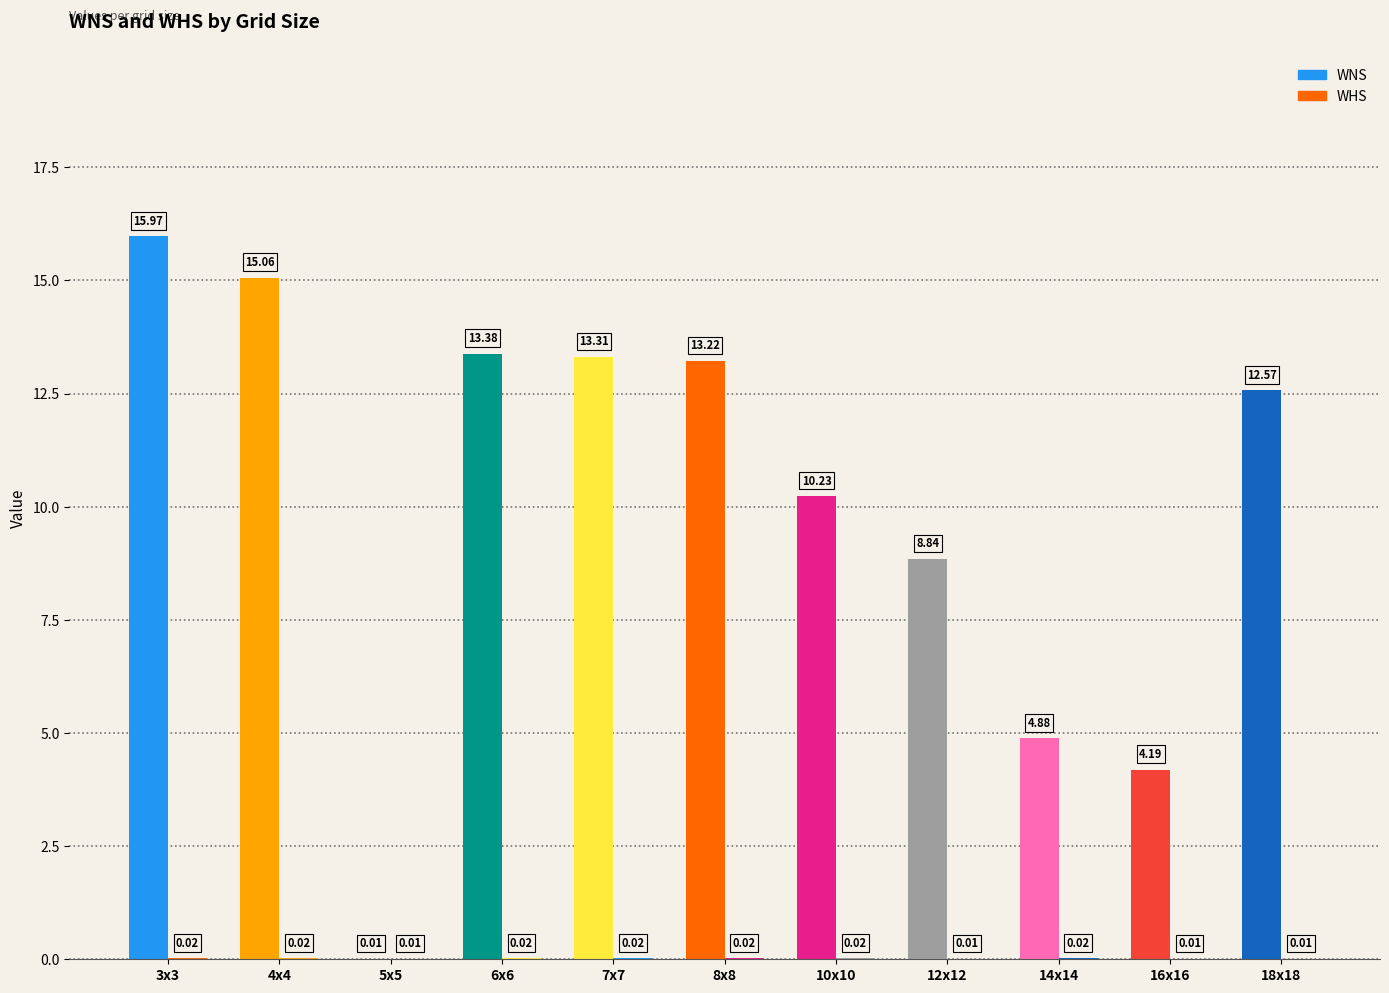

What is the highest value of the WNS series?

16.0